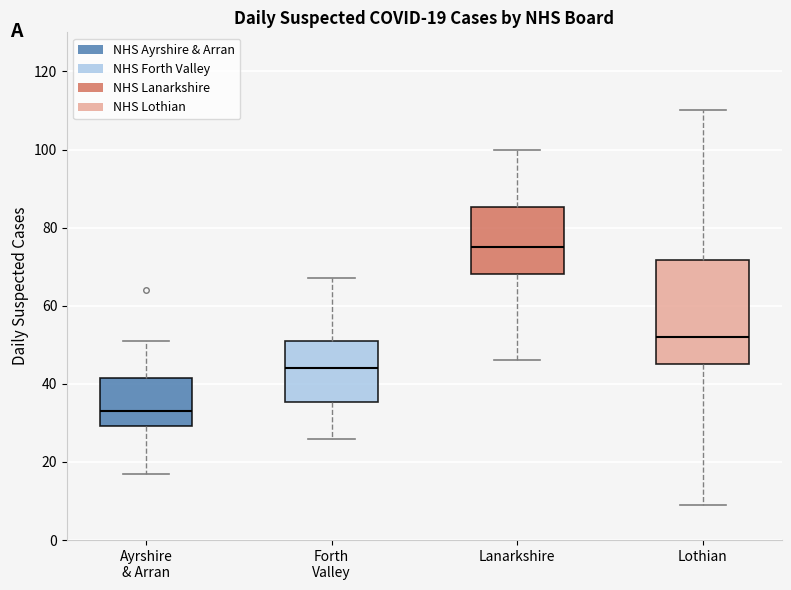

Which box is the tallest, from its lower edge to its upper edge?

Lothian